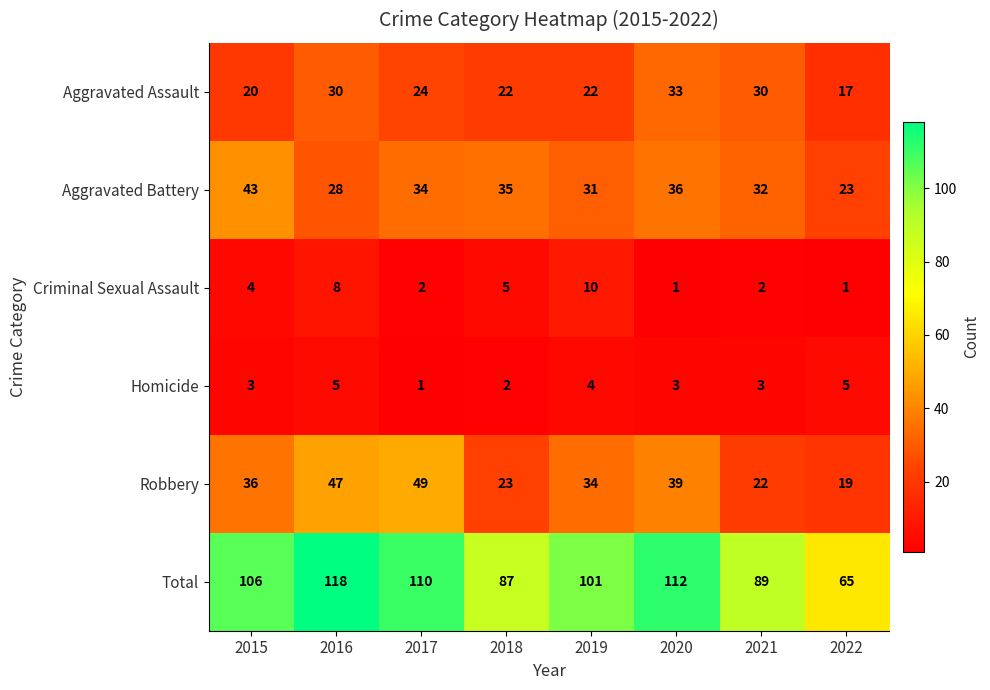

Between 2017 and 2021, which series saw the biggest shift?

Robbery